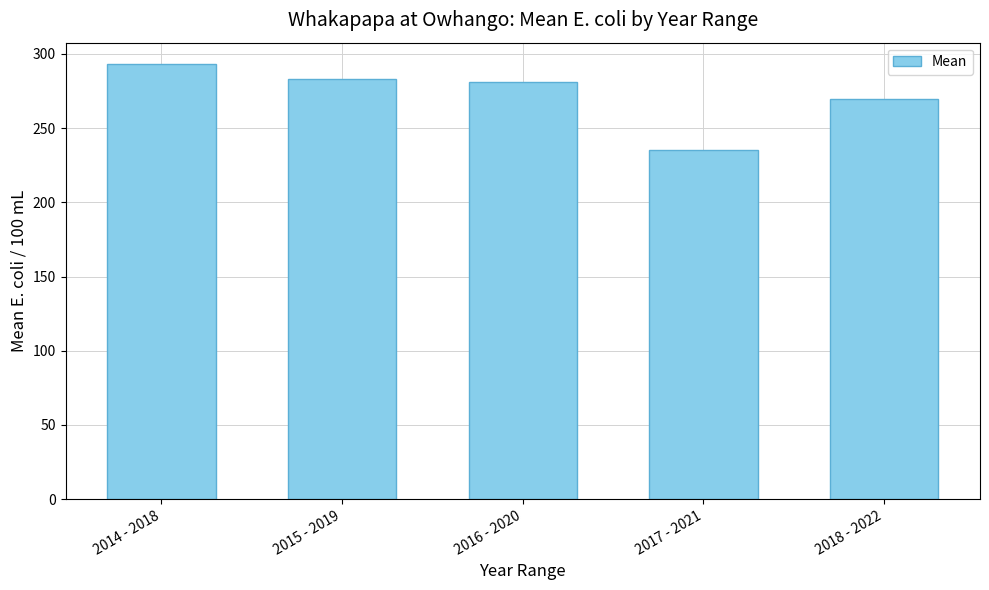

Is it true that the value at 2016 - 2020 is 281.4?

True